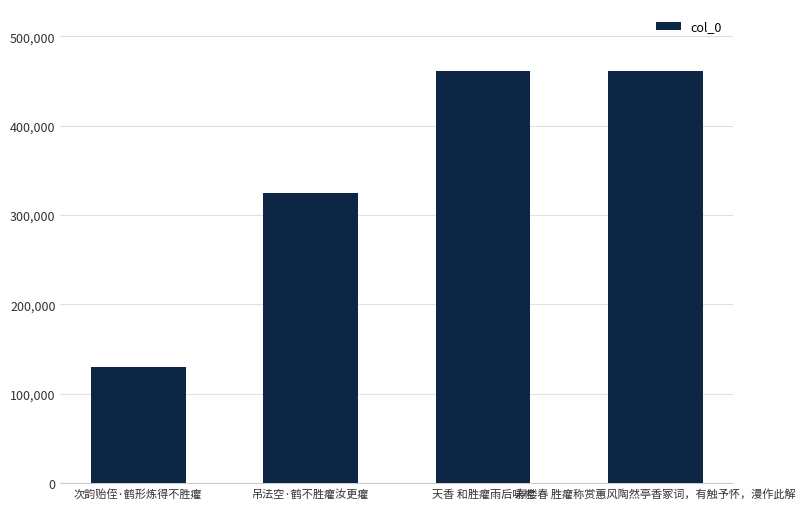

How many categories are shown in the chart?

4